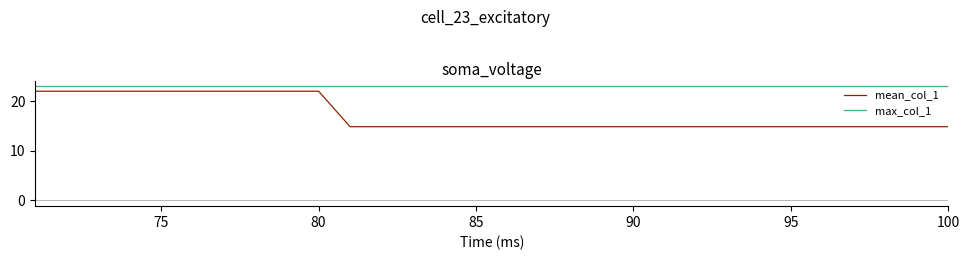

True or false: max_col_1 and mean_col_1 intersect in this chart.

False